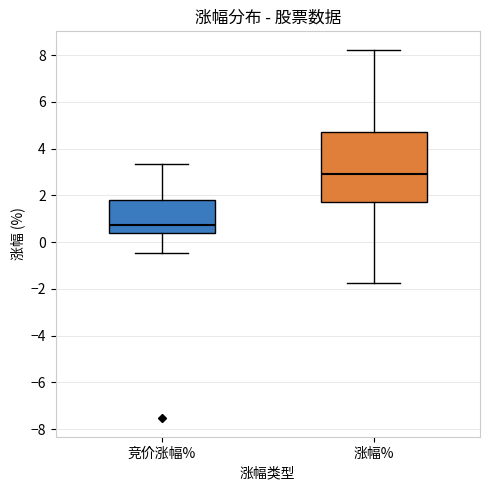

Reading left to right, read every box against the y-axis: the position of its median line, the range the box covers, and the ends of its whiskers. The values are not printed on the chart, so give them approximately, as read against the axis.

竞价涨幅%: median 0.8, box 0.4 to 1.8, whiskers -0.4 to 3.4
涨幅%: median 3.0, box 1.8 to 4.8, whiskers -1.8 to 8.2